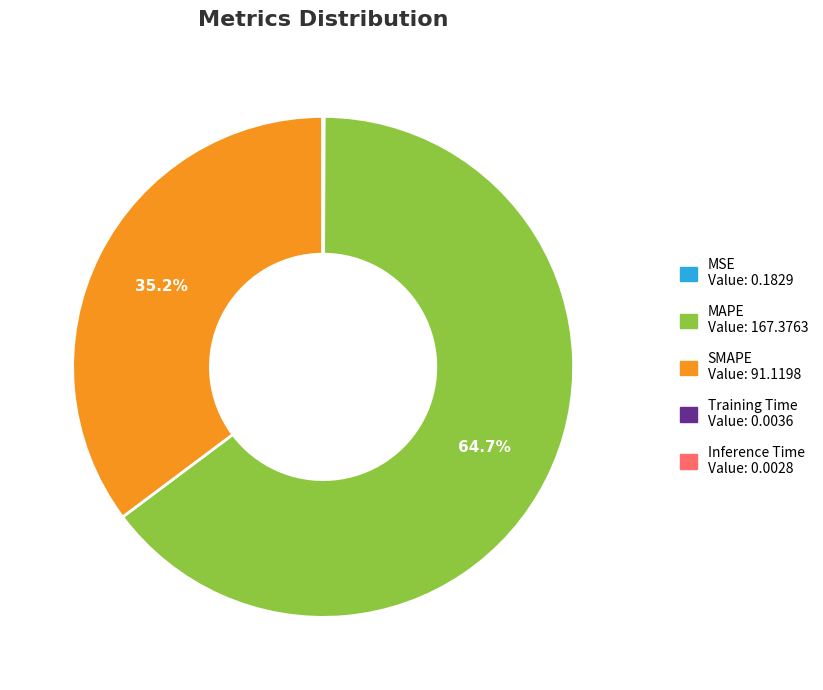

Which category has the biggest portion of the pie?

MAPE